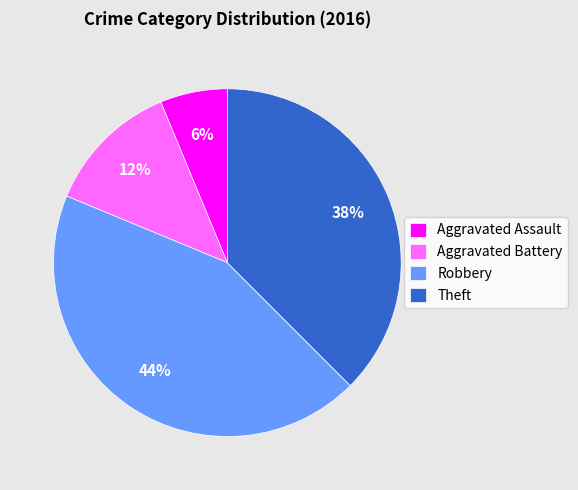

How many segments does this pie chart have?

4